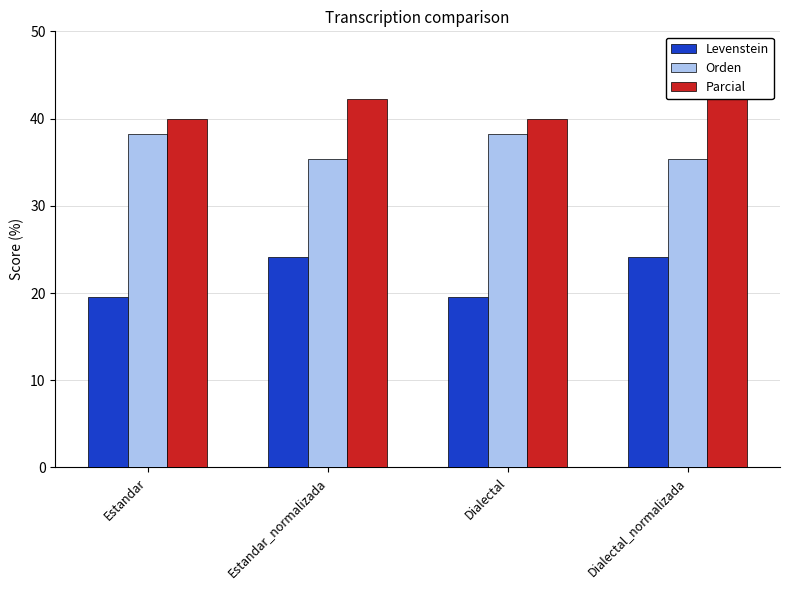

Reading right to left, extract all data points from this chart.

Levenstein: 24.1	19.6	24.1	19.6
Orden: 35.4	38.3	35.4	38.3
Parcial: 42.3	40.0	42.3	40.0